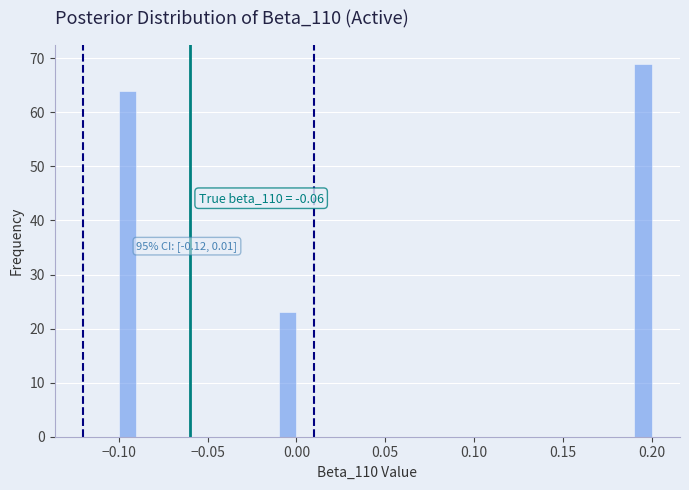

Around what value on the x-axis is the tallest bar? Give the approximate position of its centre, as read against the axis.

0.195